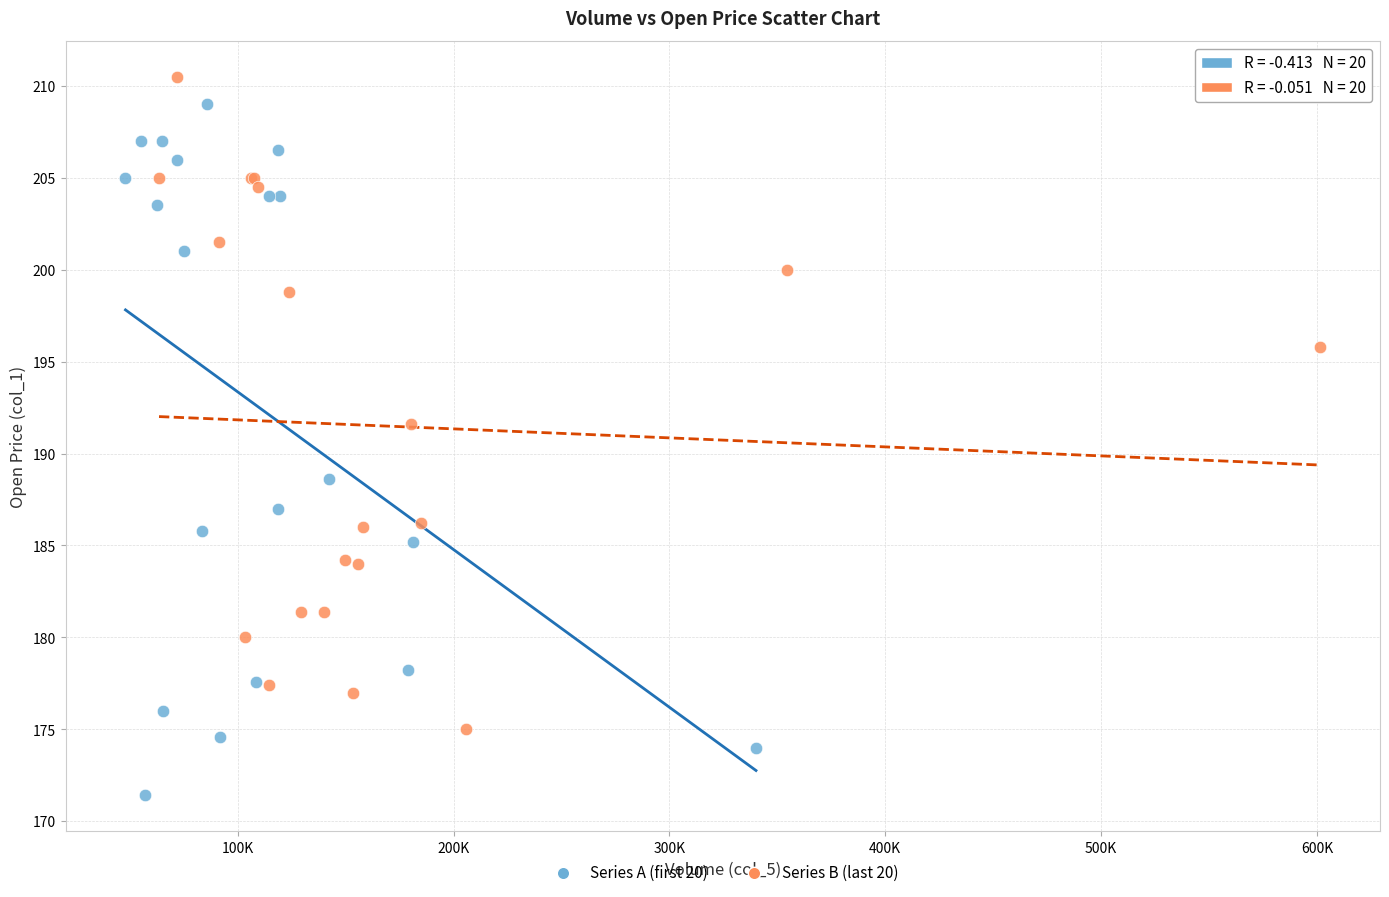

Which series contains the lowest Y value?

Series A (first 20)